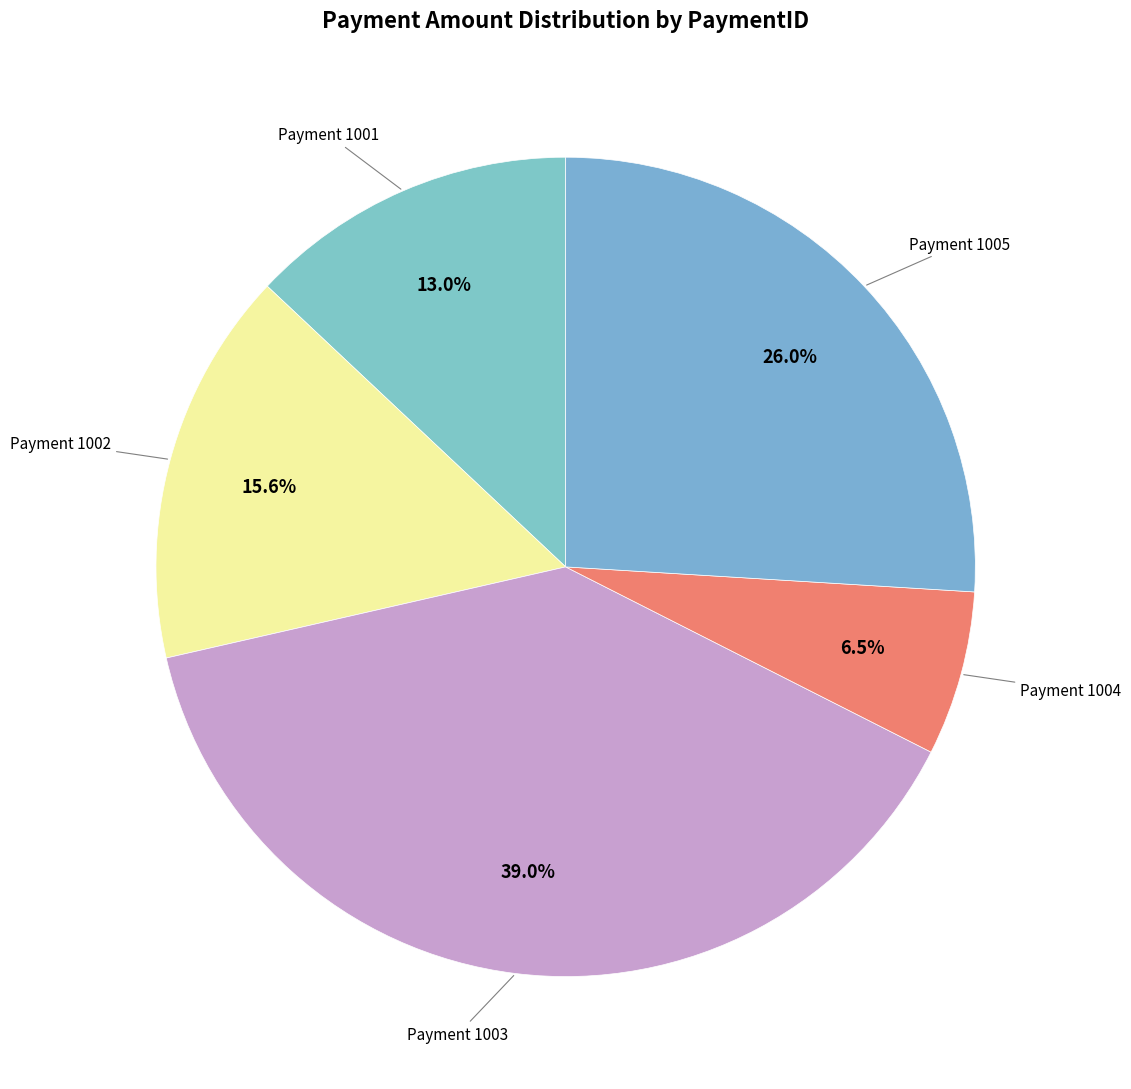

How many segments does this pie chart have?

5